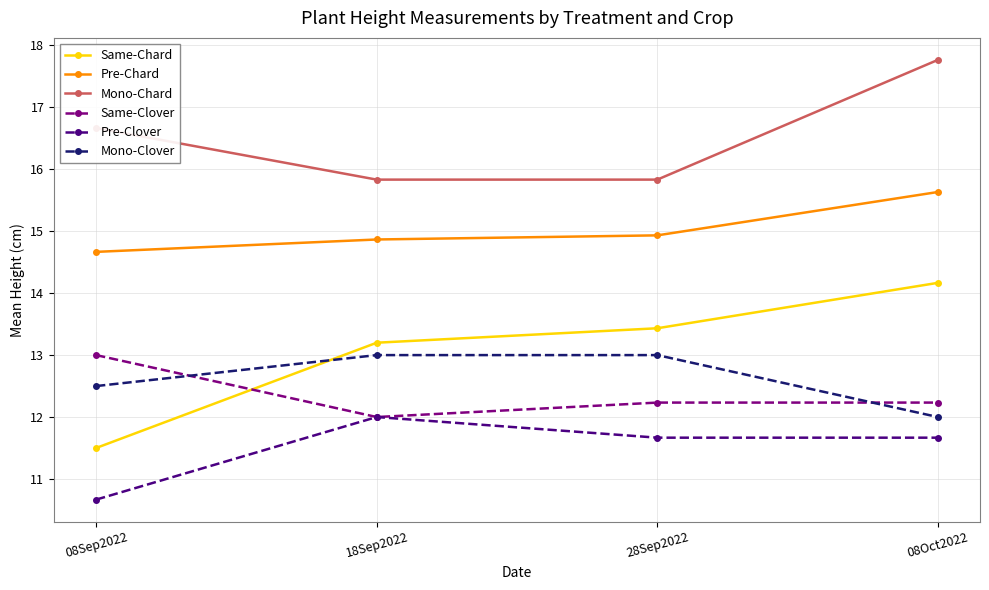

Which series has the largest range (max minus min)?

Same-Chard